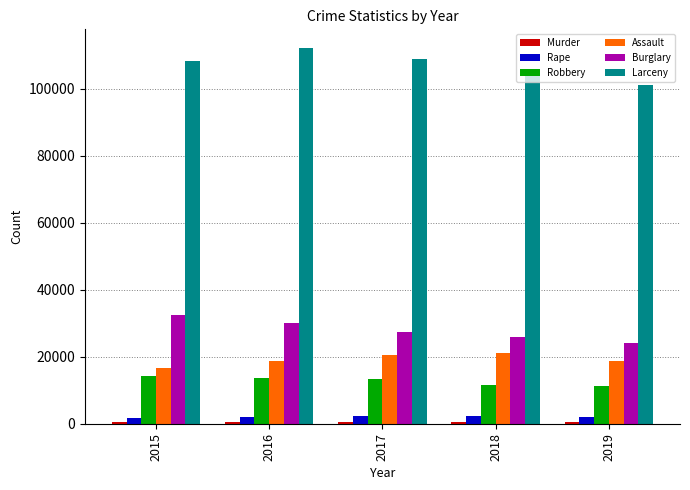

What is the greatest value displayed?

112162